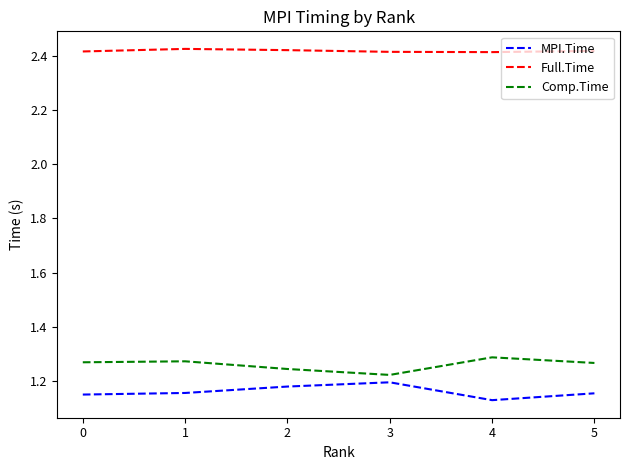

At how many categories does at least one series exceed 1?

6